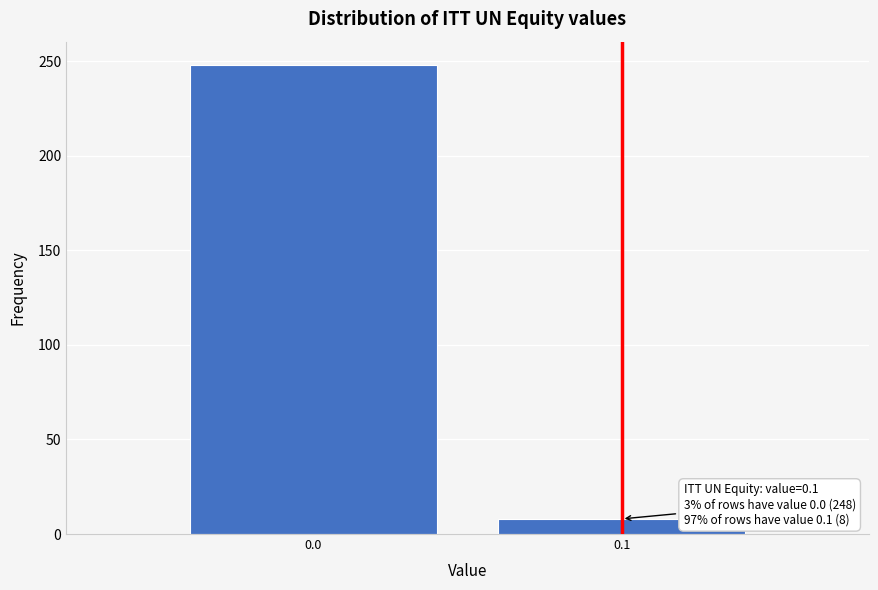

Reading right to left, extract all data points from this chart.

8	248